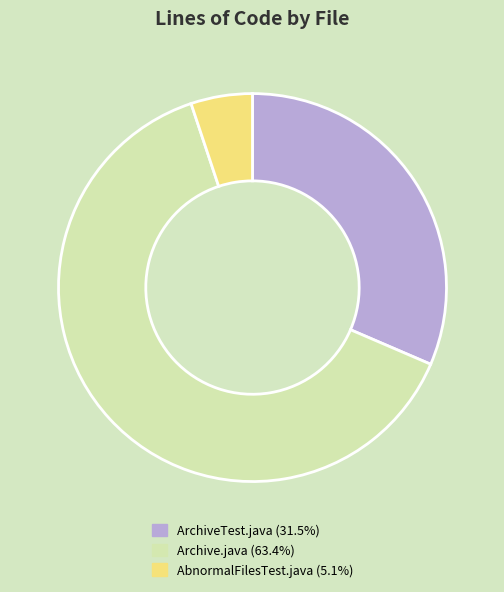

Does Archive.java account for over 50% of the chart?

Yes